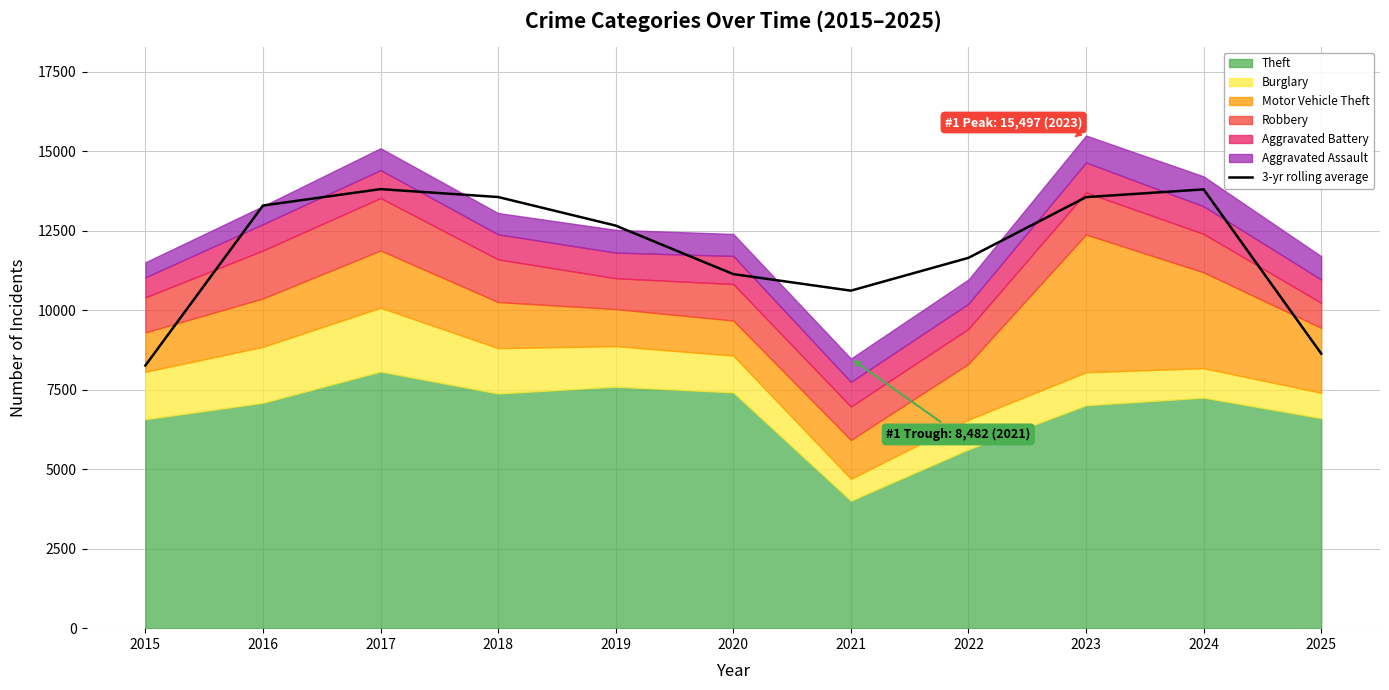

What is the approximate value at 2025?

8637.3